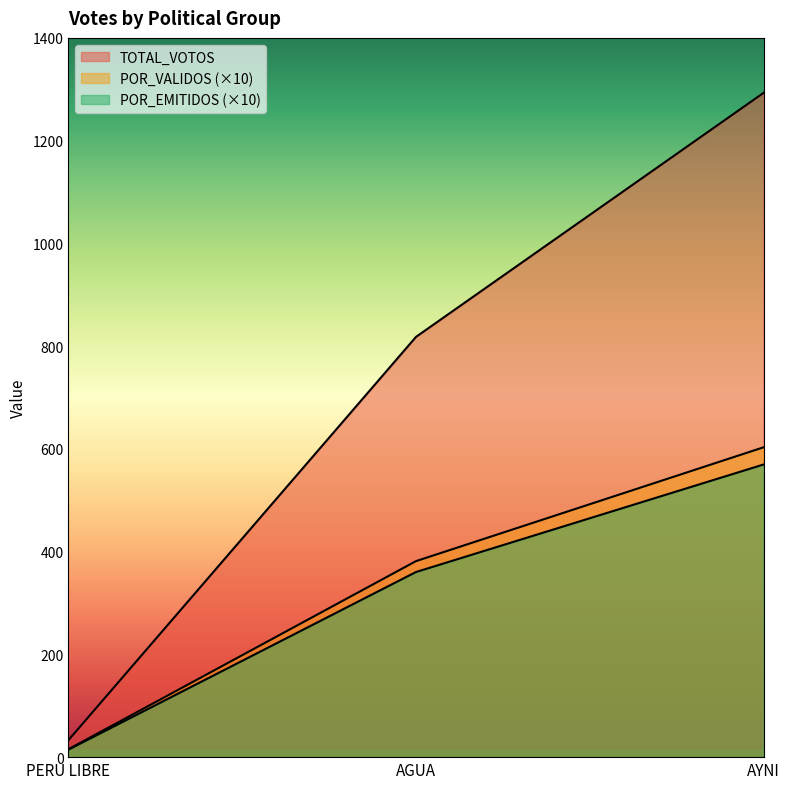

What is the greatest value displayed?

1293.0